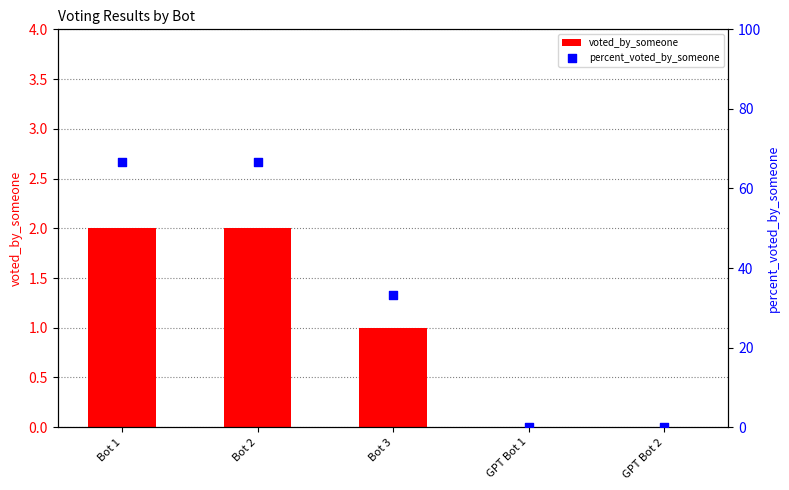

Which series contains the highest Y value?

percent_voted_by_someone